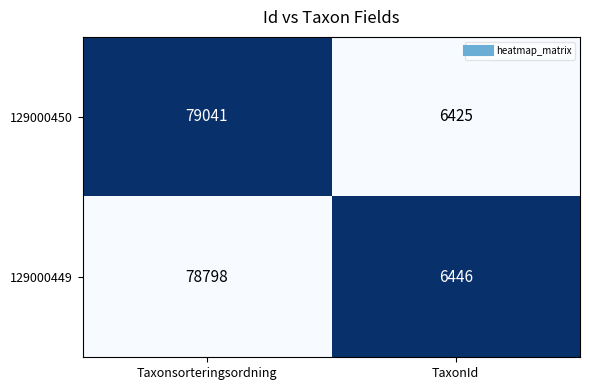

What is the maximum value for 129000450?

79041